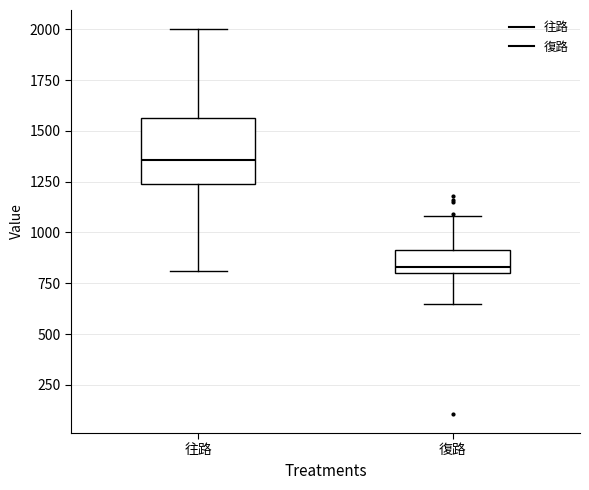

Reading left to right, read every box against the y-axis: the position of its median line, the range the box covers, and the ends of its whiskers. The values are not printed on the chart, so give them approximately, as read against the axis.

往路: median 1350, box 1250 to 1550, whiskers 800 to 2000
復路: median 850, box 800 to 900, whiskers 650 to 1100